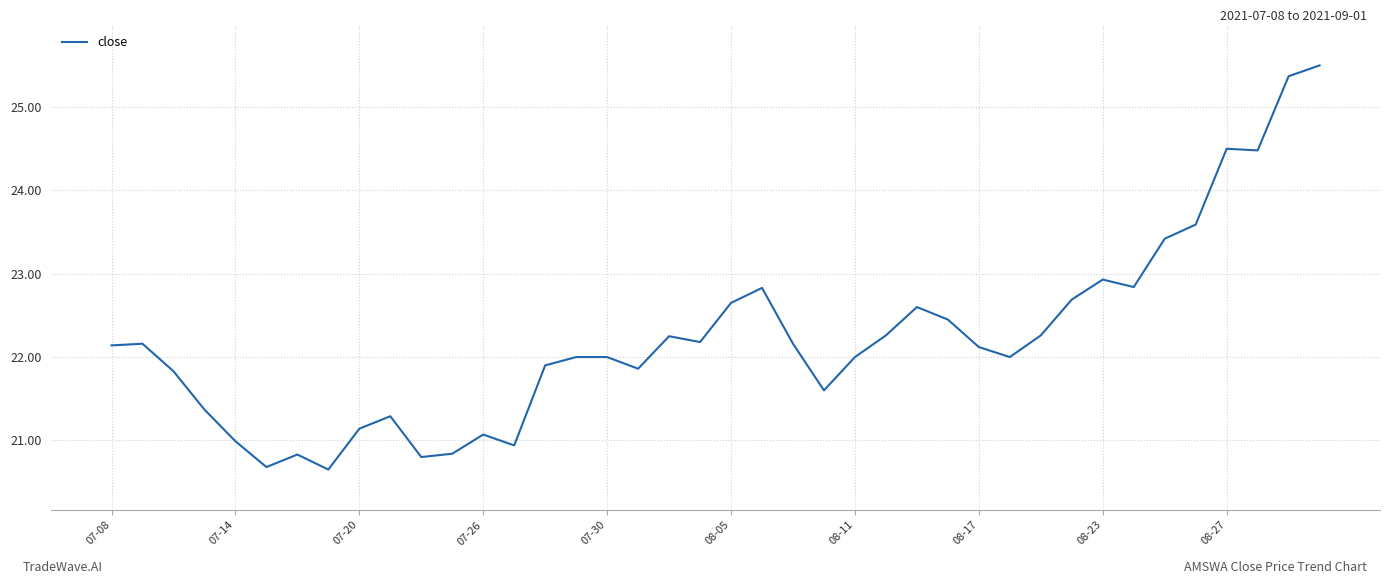

What is the greatest value displayed?

25.5